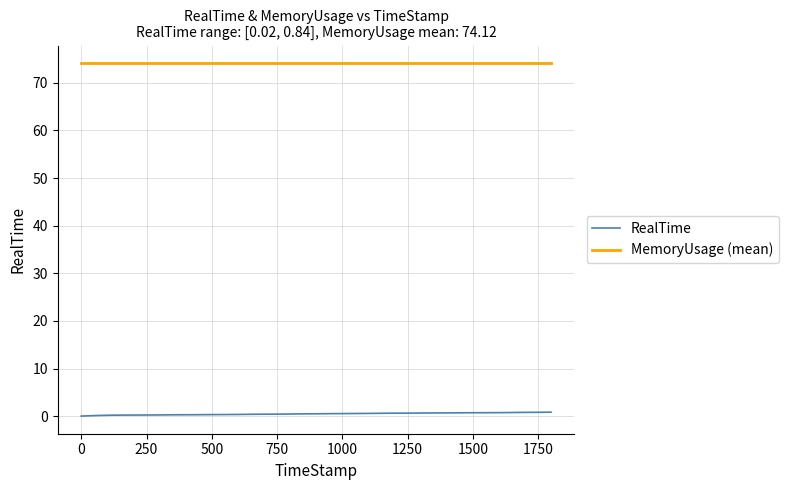

What are all the series names shown in the legend?

RealTime, MemoryUsage (mean)